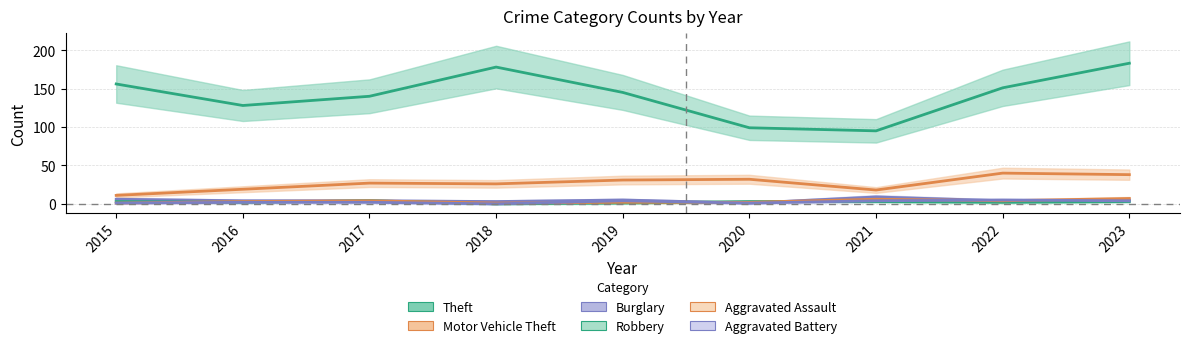

How many values in the Aggravated Assault series exceed 3?

4